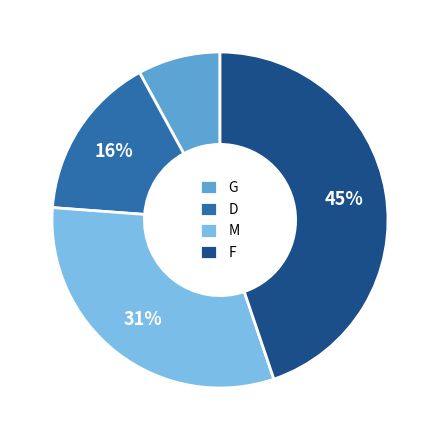

Approximately how many times larger is the value at G compared to F?

0.2